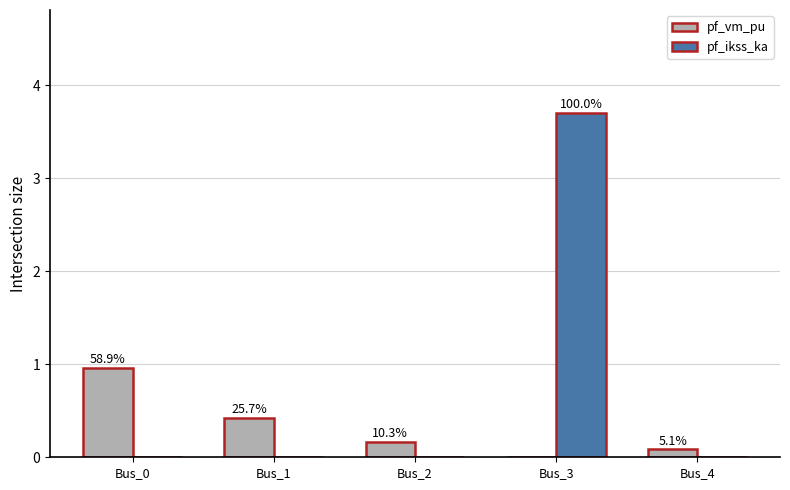

What are all the series names shown in the legend?

pf_vm_pu, pf_ikss_ka